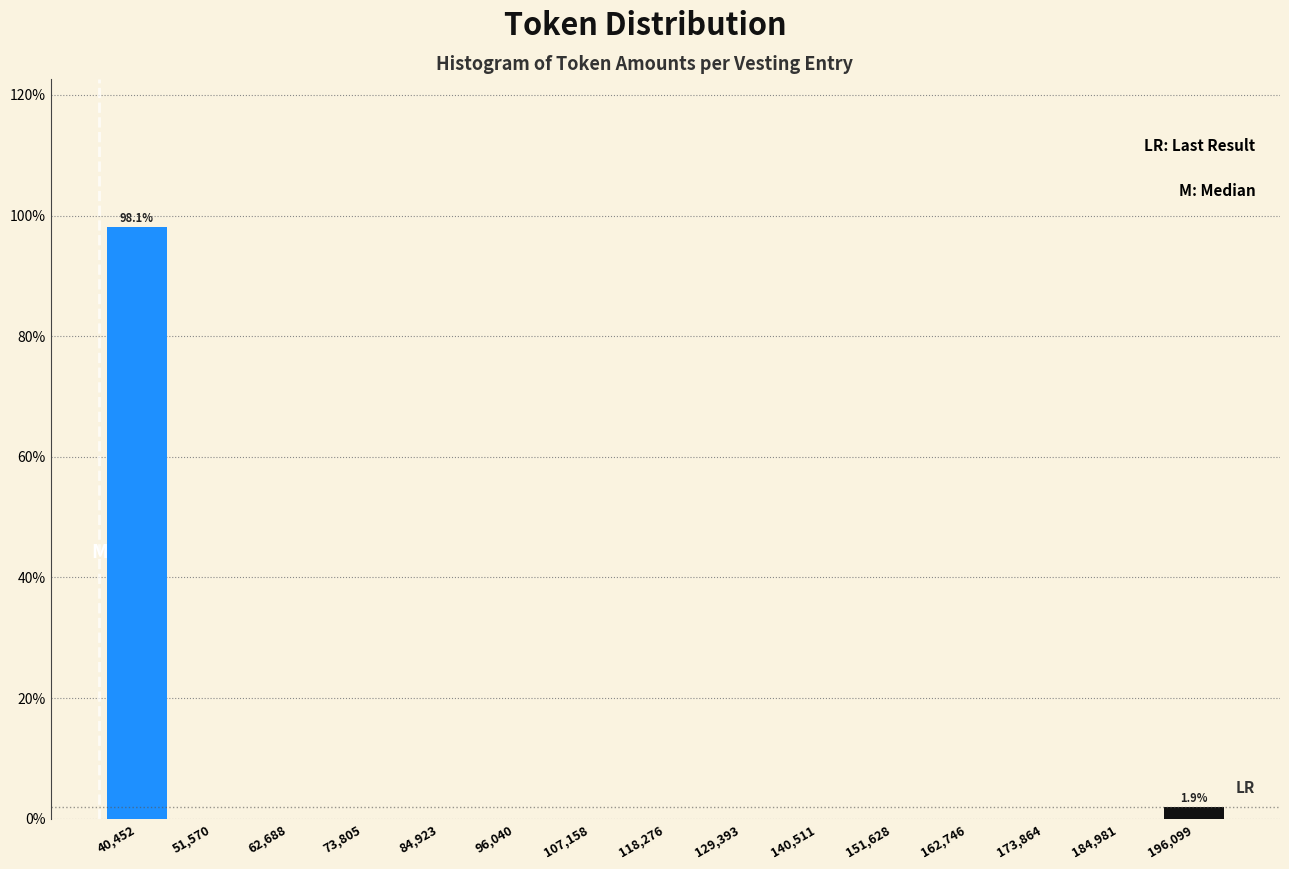

Which range on the x-axis has the tallest bar?

34000 to 46000